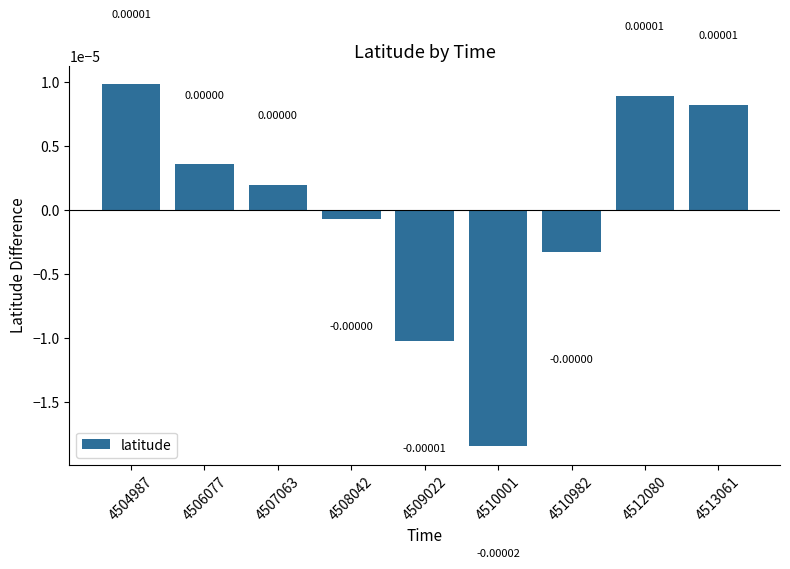

Count the number of data series in this chart.

1